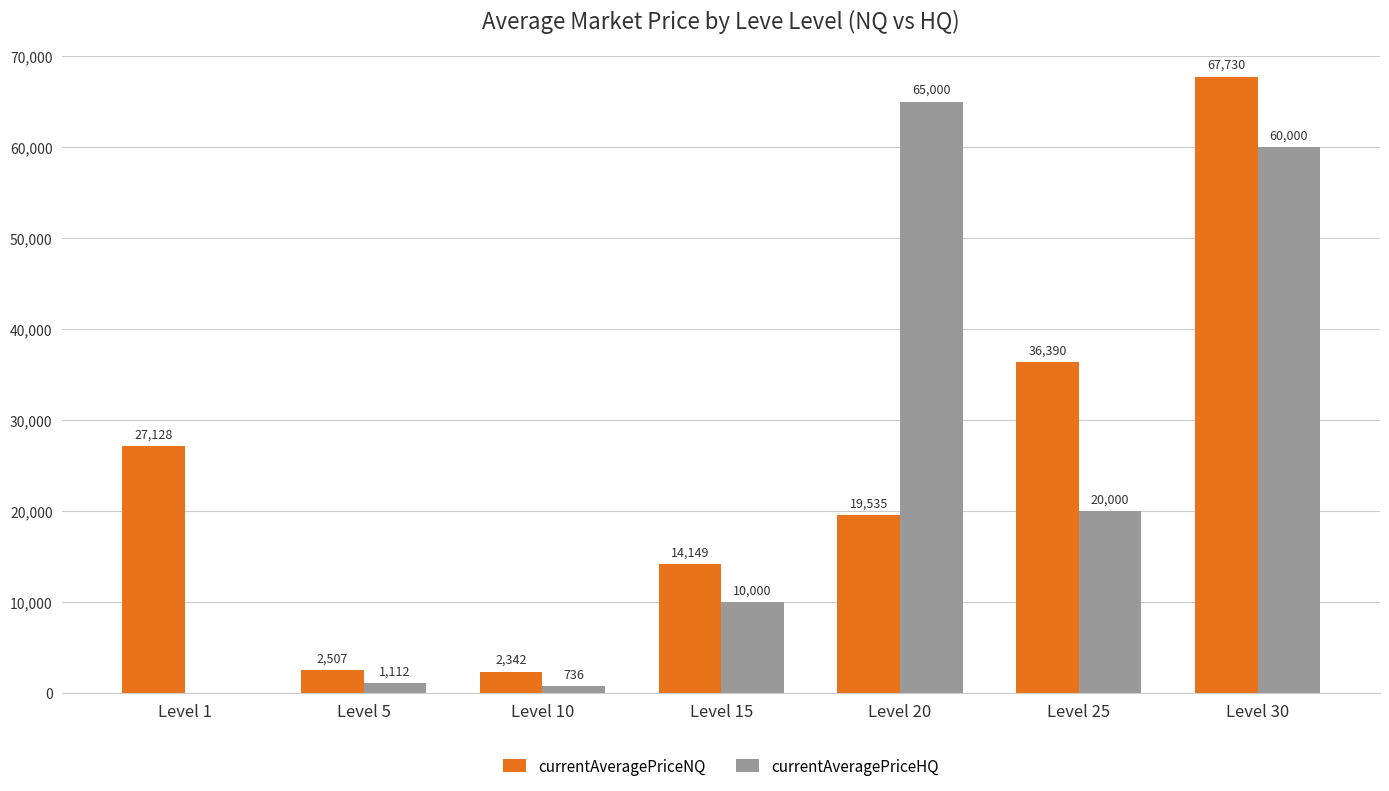

Reading left to right, extract all data points from this chart.

currentAveragePriceNQ: 27128	2507	2342	14149	19535	36390	67730
currentAveragePriceHQ: 0	1112	736	10000	65000	20000	60000